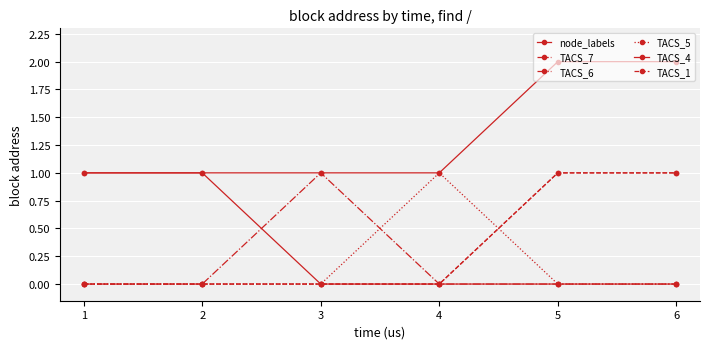

What is the sum of all TACS_4 values?

2